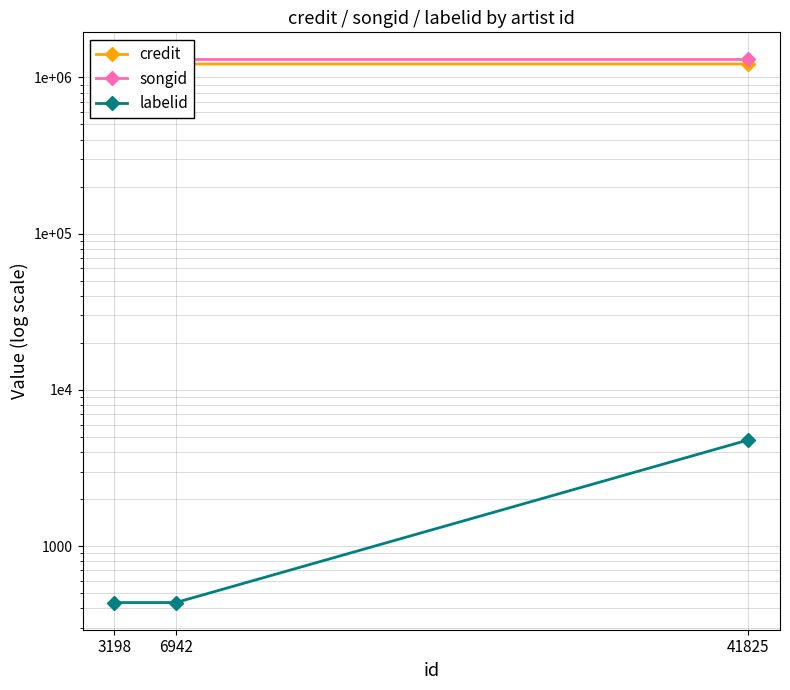

At which label does labelid reach its minimum?

3198